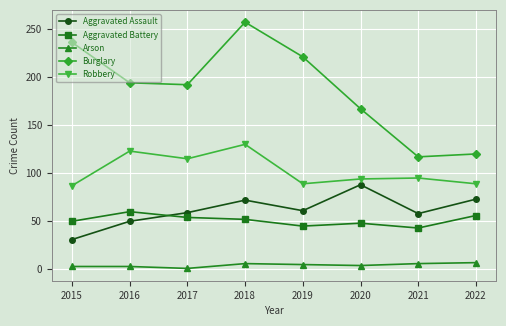

The value of Aggravated Assault at 2017 is 59. True or false?

True